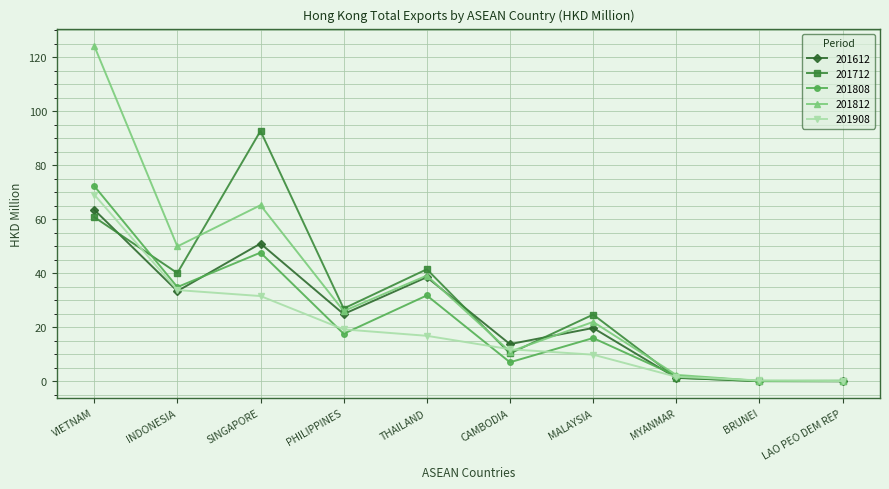

How many values in the 201612 series exceed 24?

5